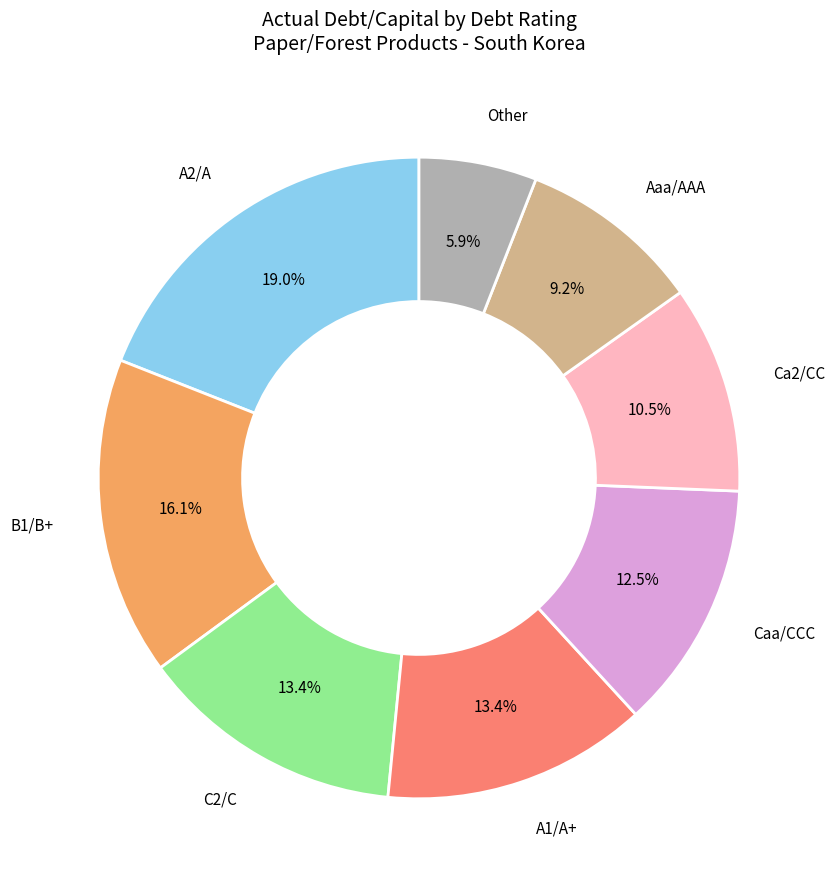

Does any single category account for the majority?

No